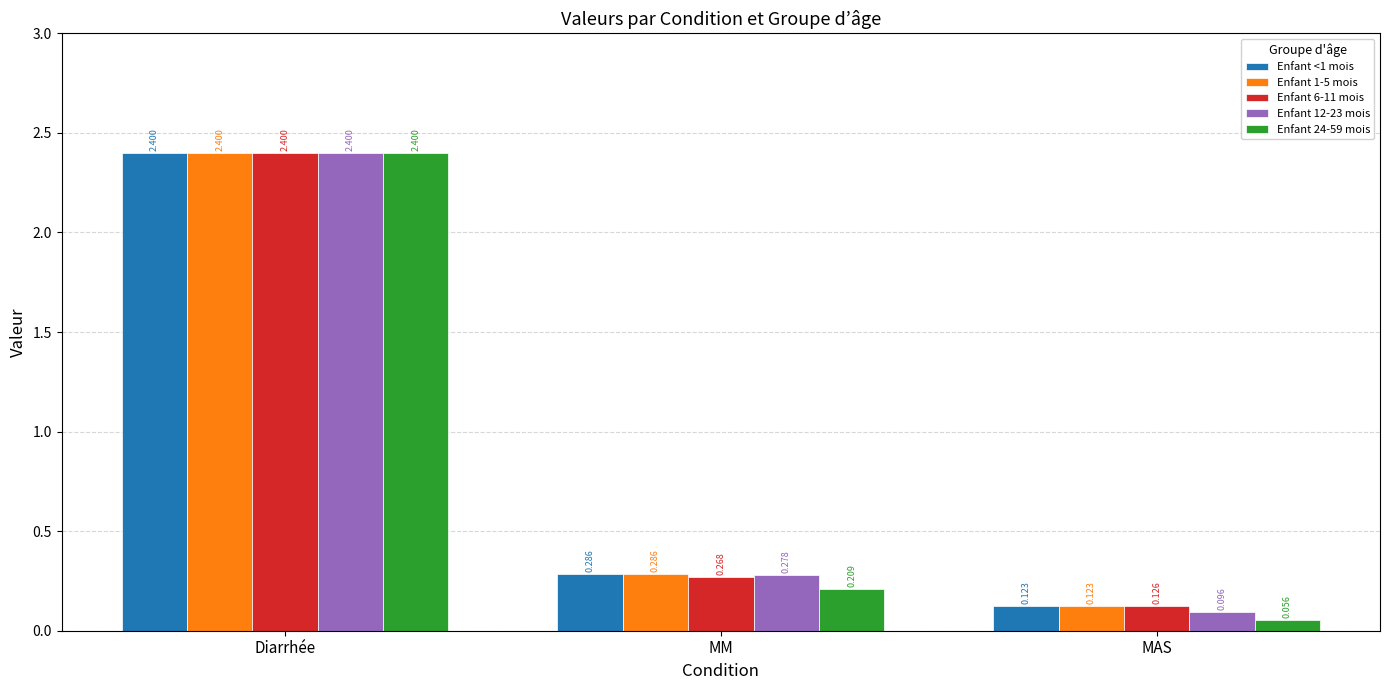

What is the greatest value displayed?

2.4